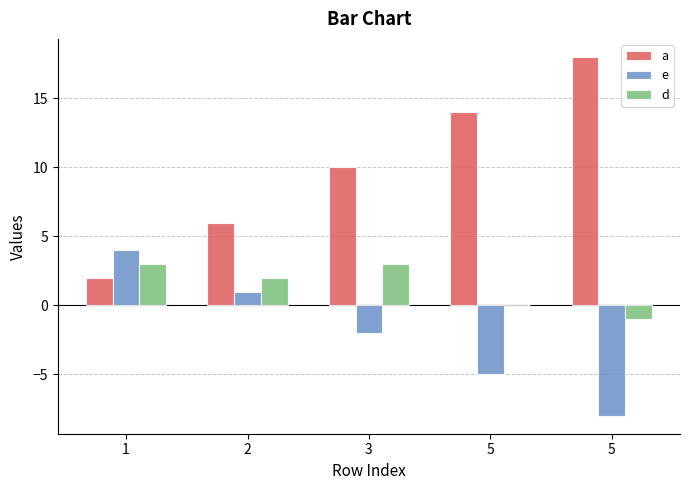

Which series has the largest total across all categories?

a